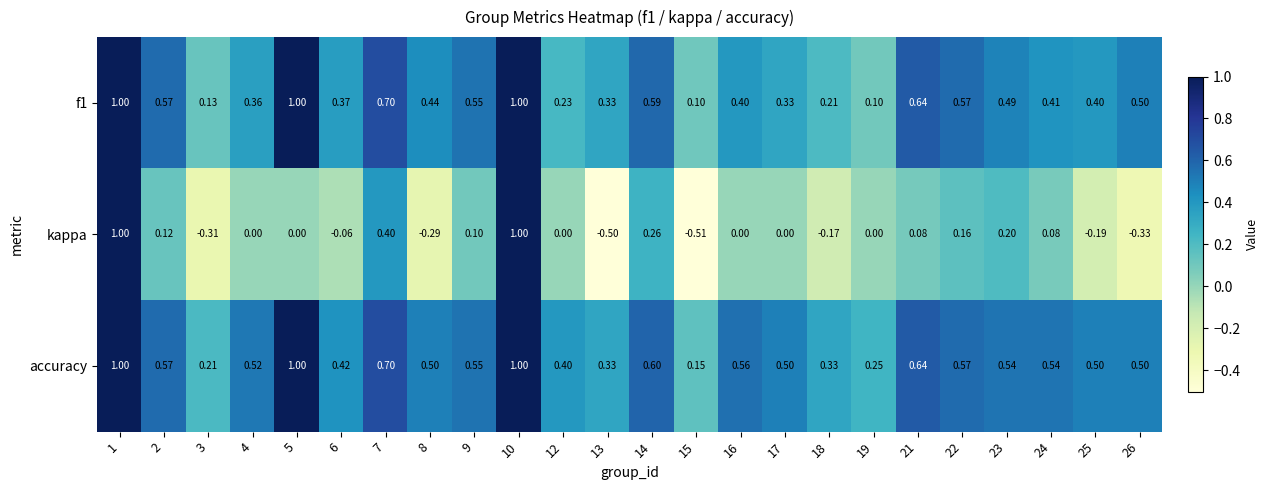

Is the value of f1 at 6 greater than the value of accuracy at 15?

Yes